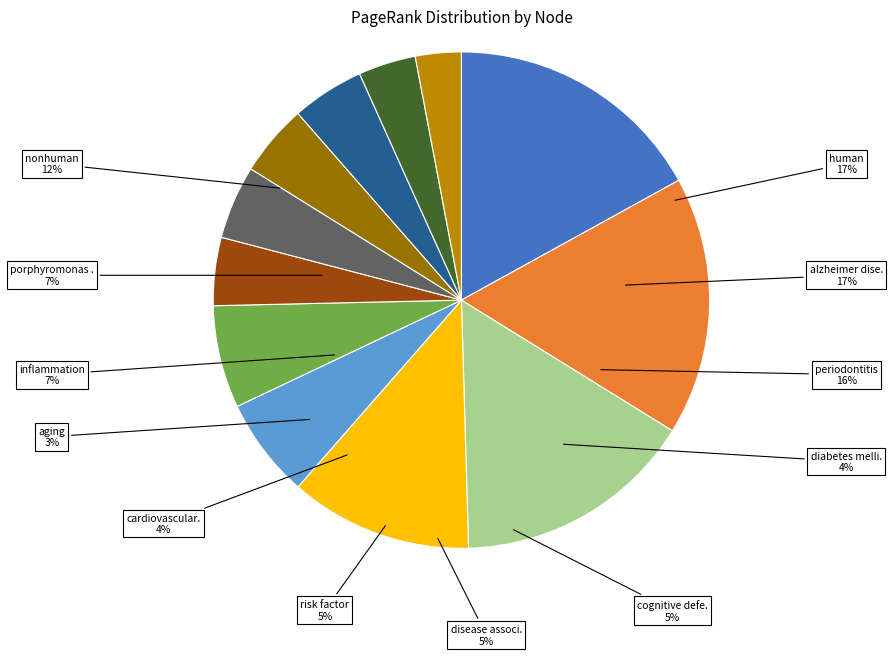

Does aging represent more than half of the total?

No